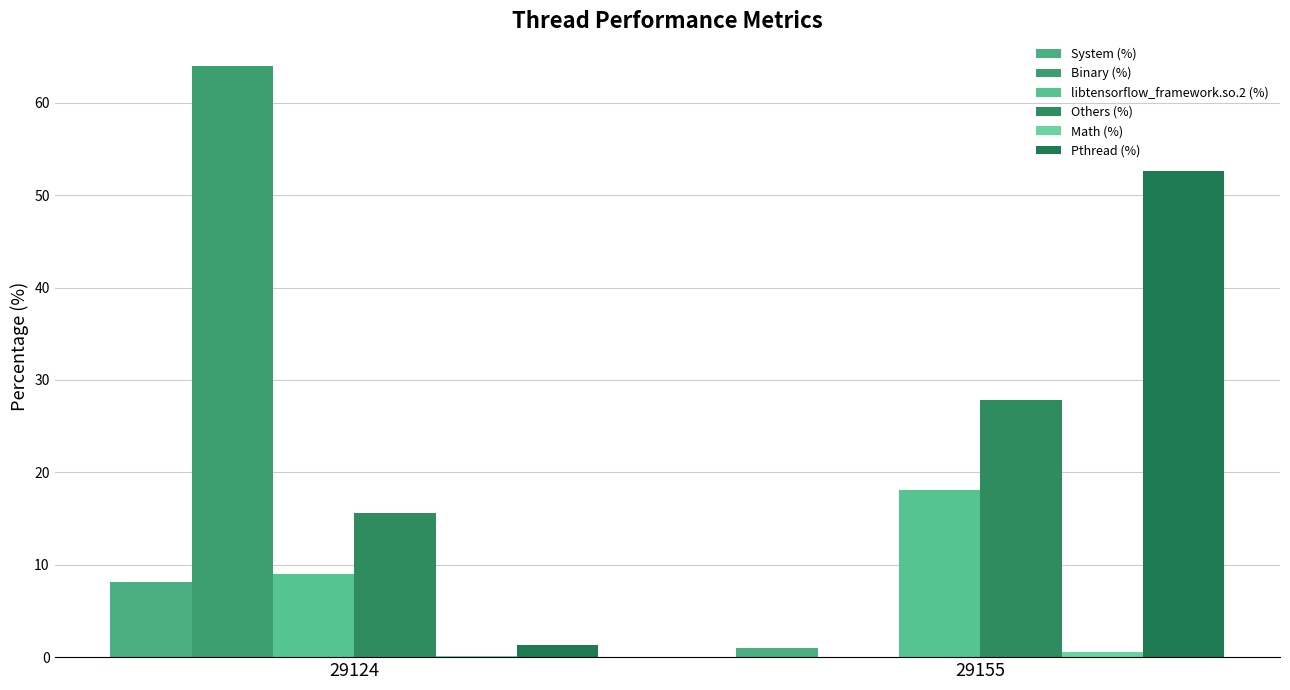

True or false: Others (%) has a value of 15.6 at 29124.

True